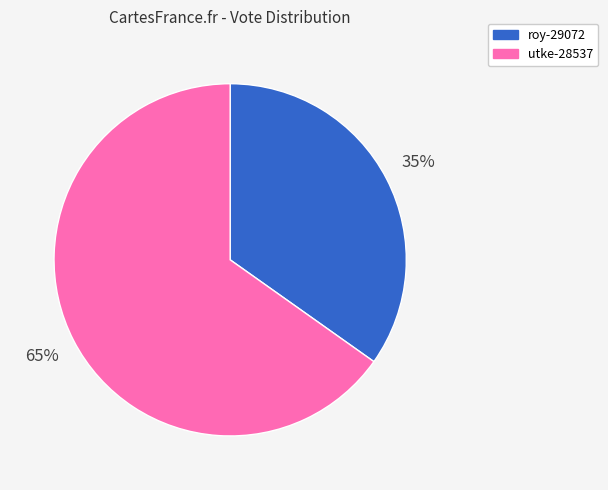

To the nearest percent, what portion does utke-28537 represent?

65%